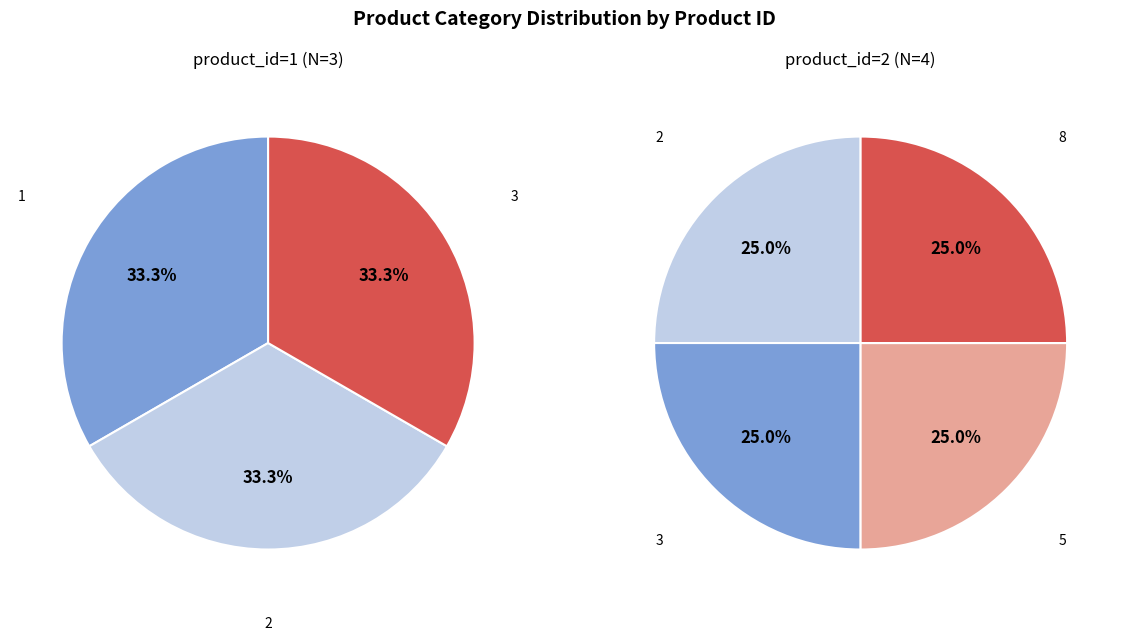

Rank the categories by value from lowest to highest.

1, 2, 3